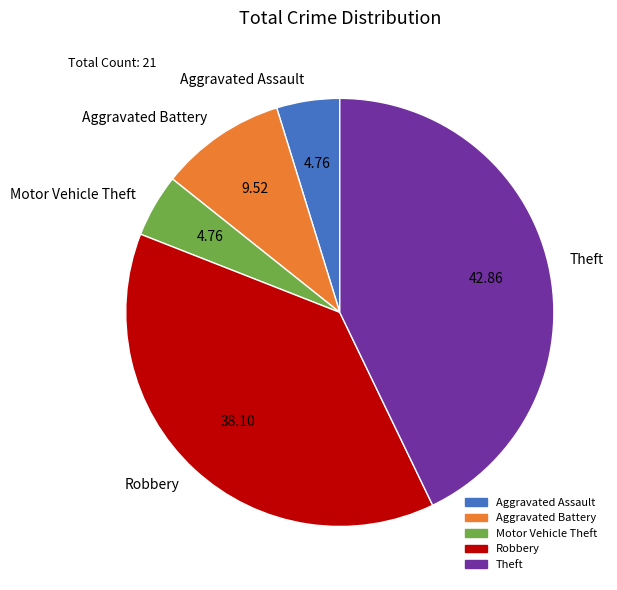

Combined, do Theft and Aggravated Assault account for over 50%?

No